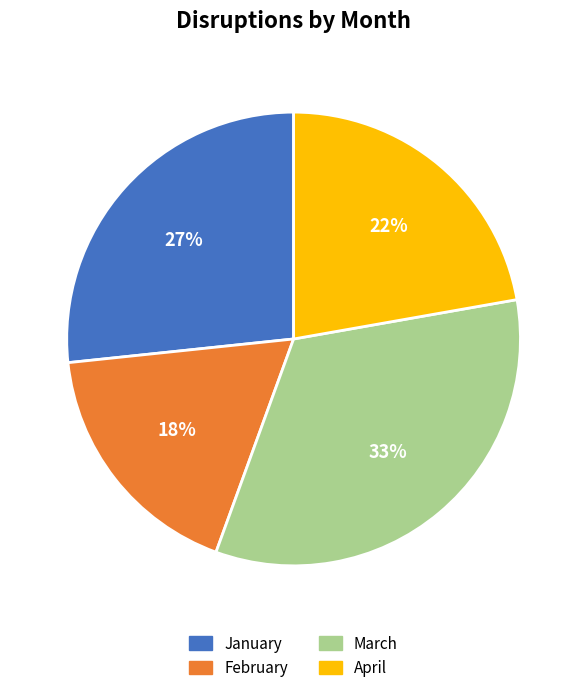

To the nearest percent, what is the average slice percentage?

25%